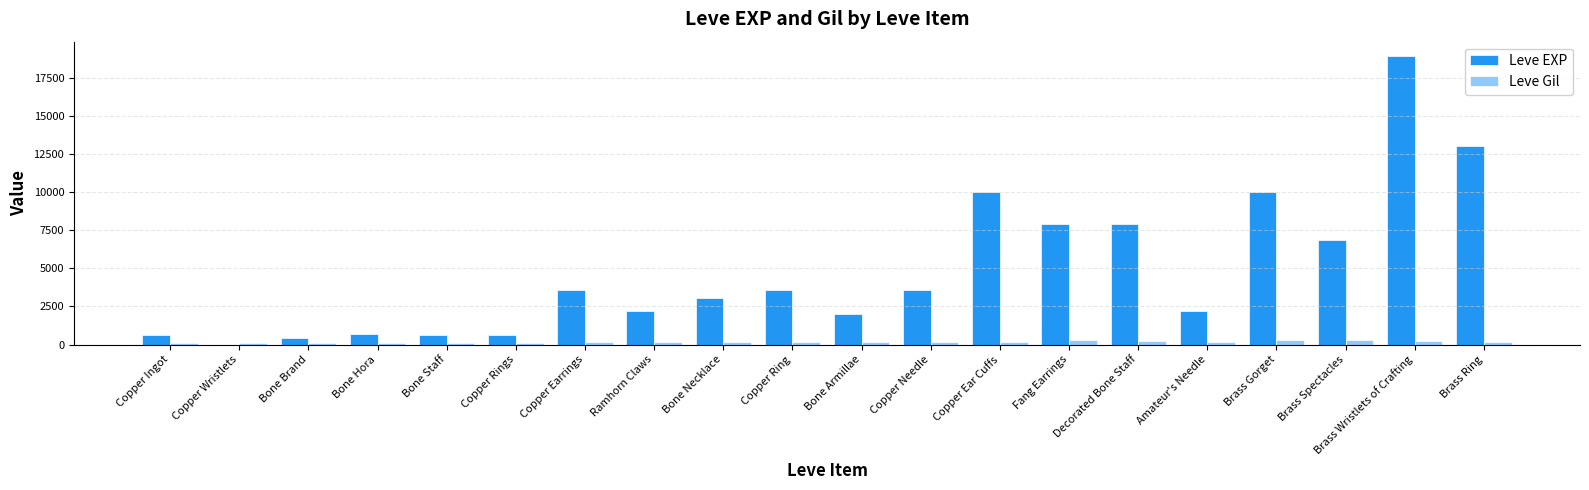

True or false: Leve EXP has a value of 3949 at Brass Ring.

False